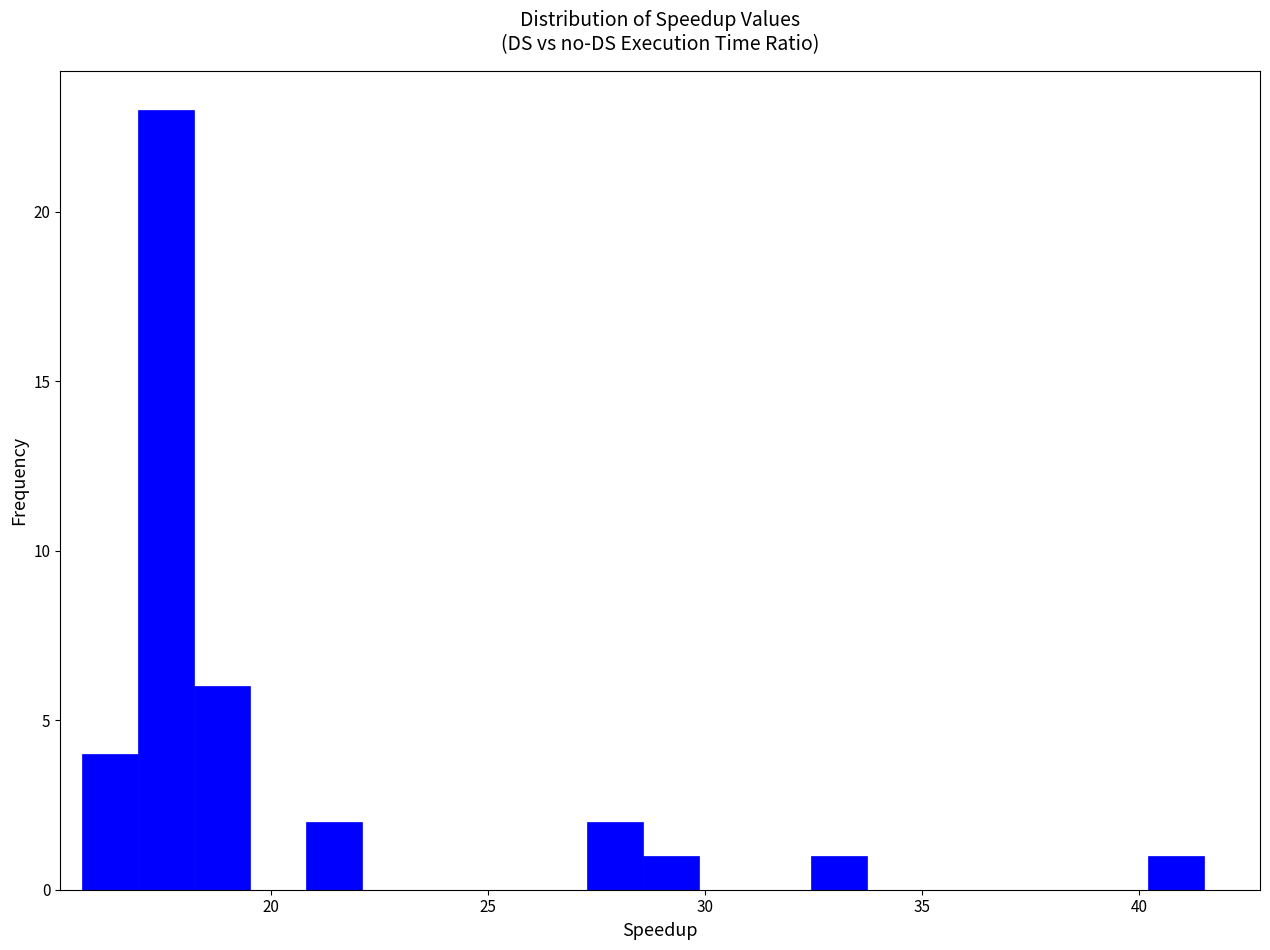

Read against the x-axis, roughly where is the centre of the tallest bar?

17.5